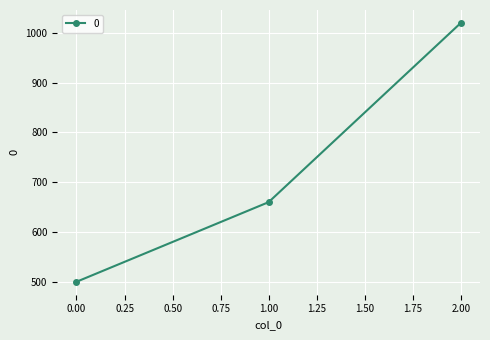

Reading left to right, extract all data points from this chart.

0.00=500	1.00=660	2.00=1020